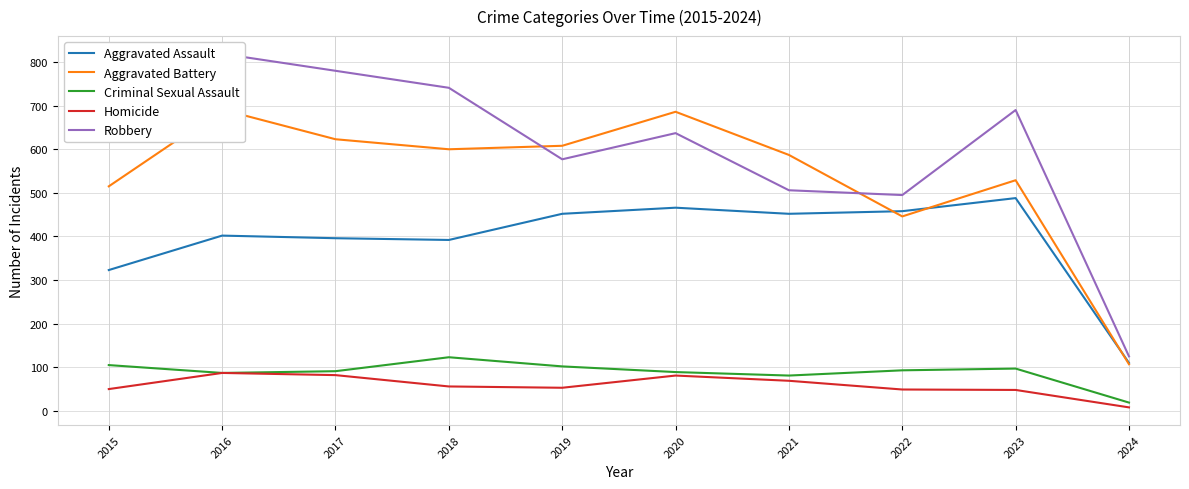

What is the sum of all Homicide values?

583